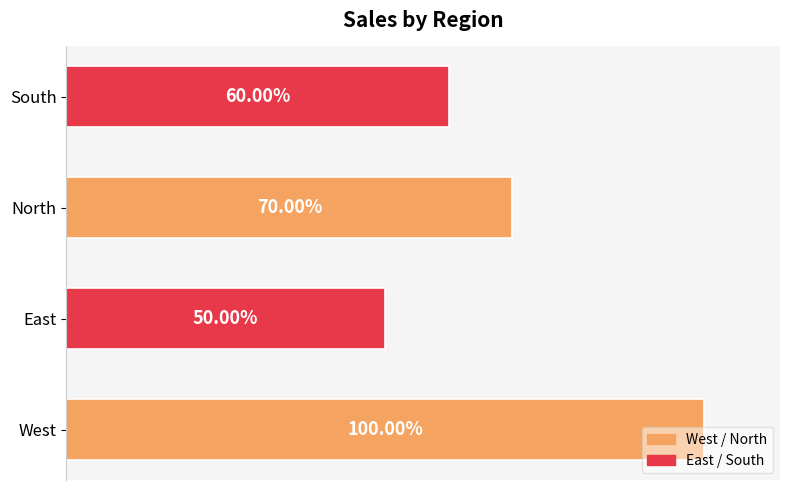

How many bars are there in total?

4